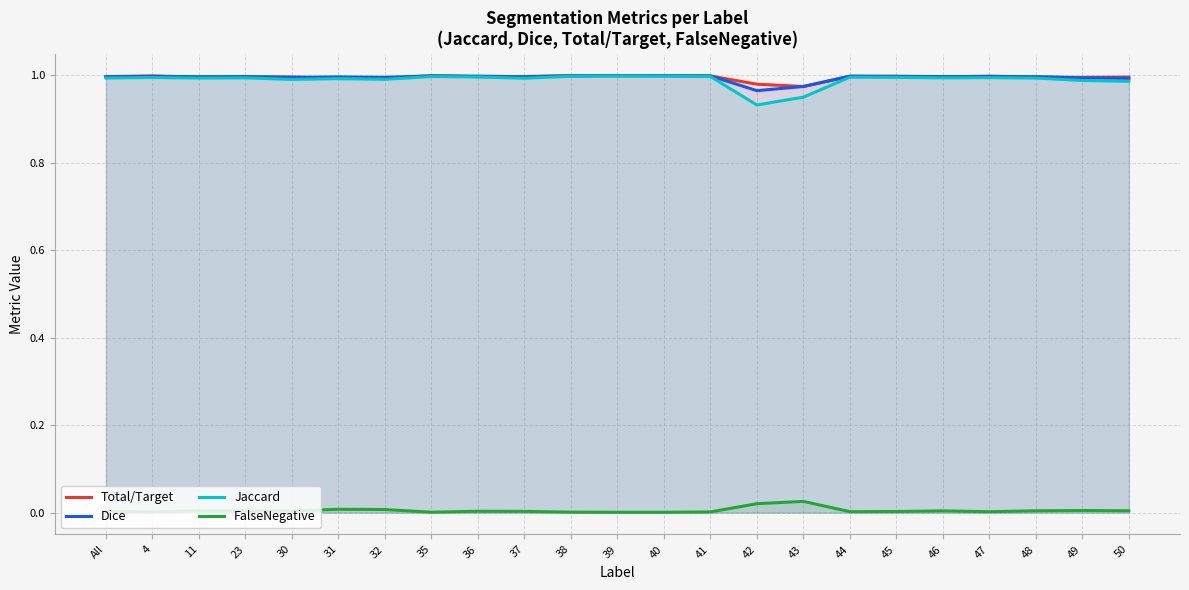

True or false: FalseNegative has more than 2 points higher than both neighbors.

True